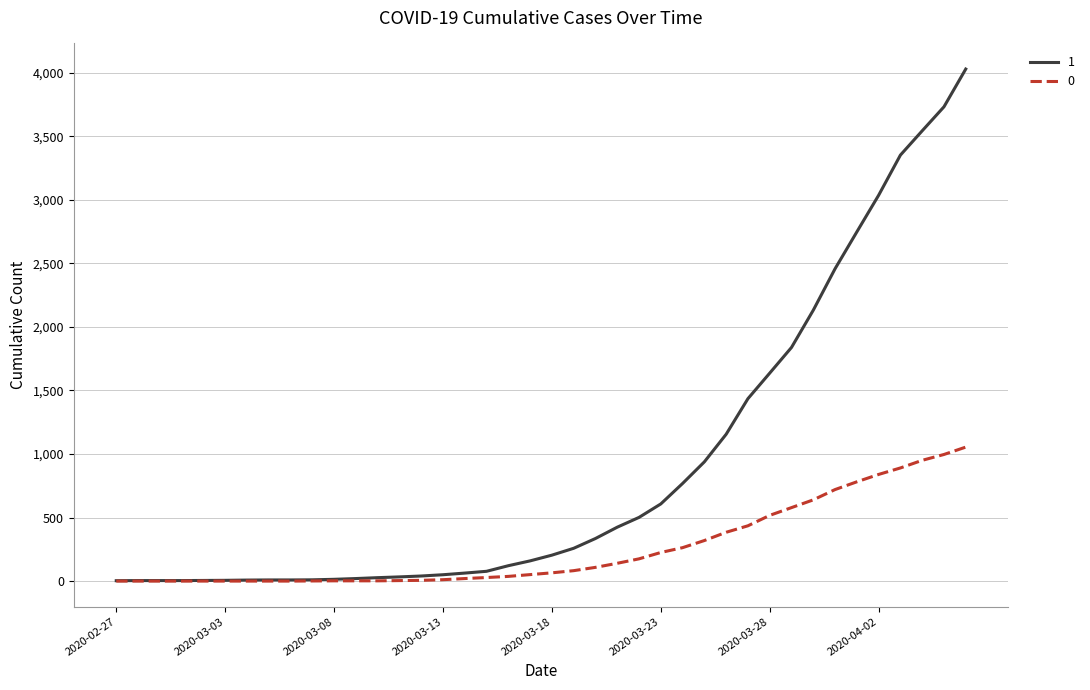

List the series in order of their peak value, highest first.

1, 0